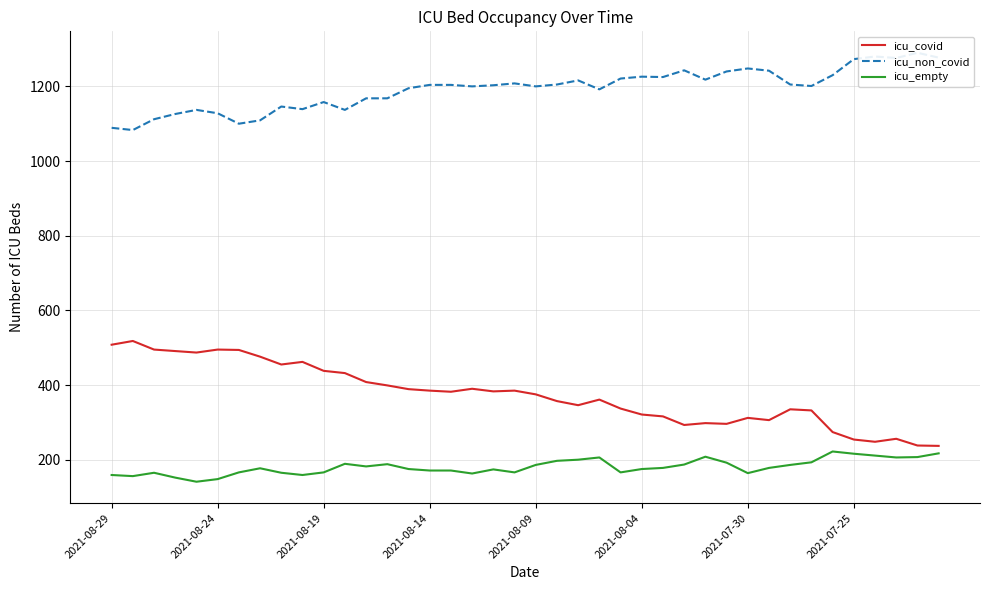

How many lines are shown in the chart?

3